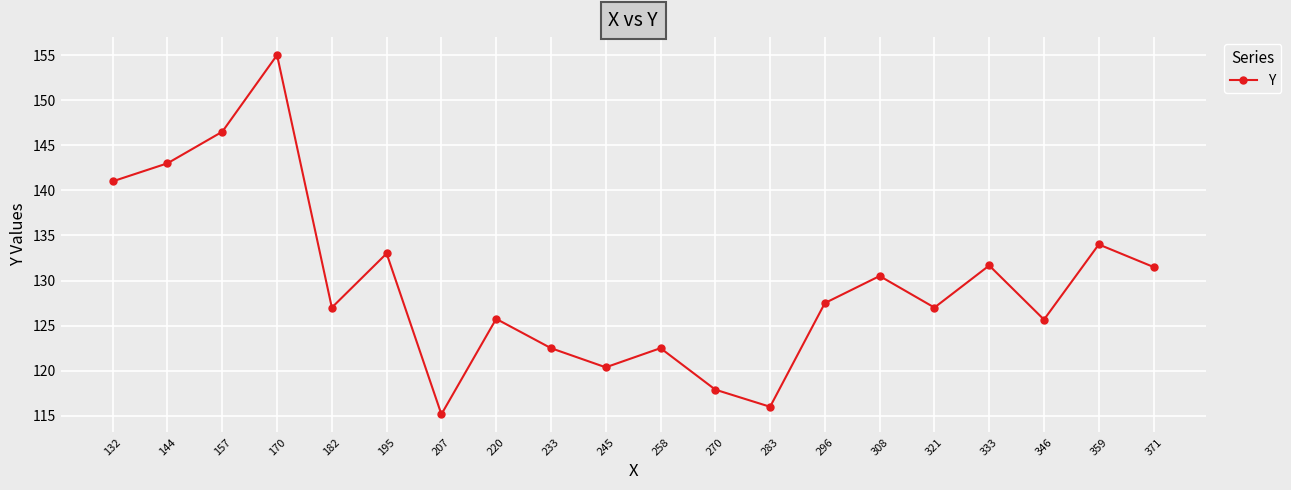

Between 283 and 359, which is larger?

359